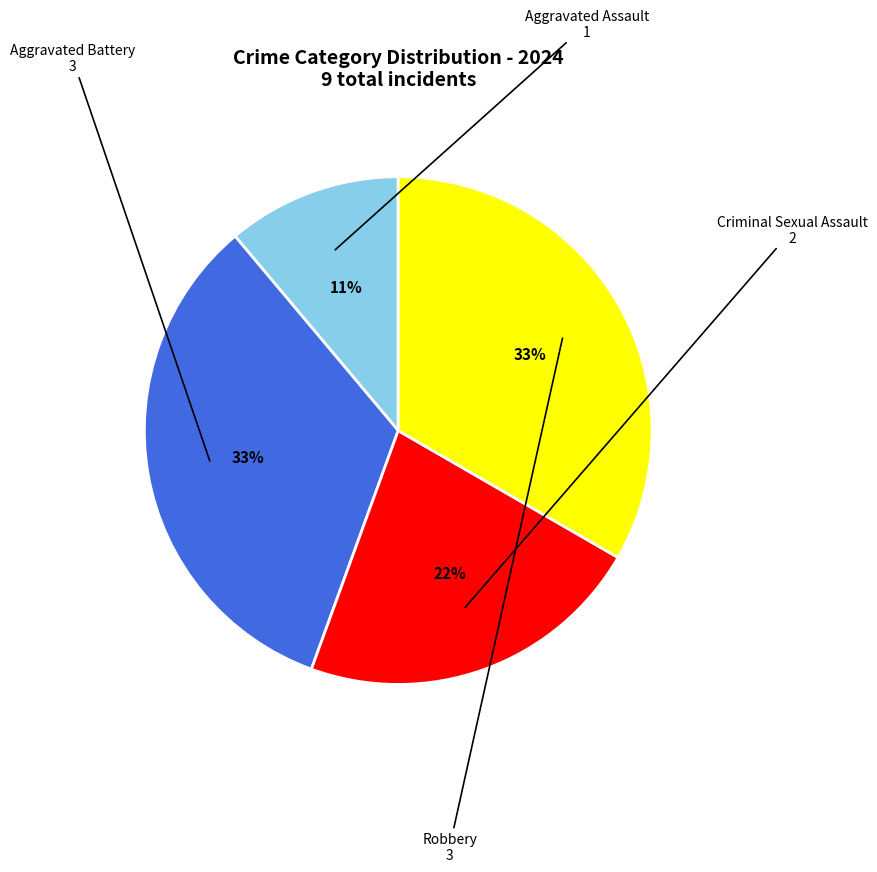

Does any single category account for the majority?

No